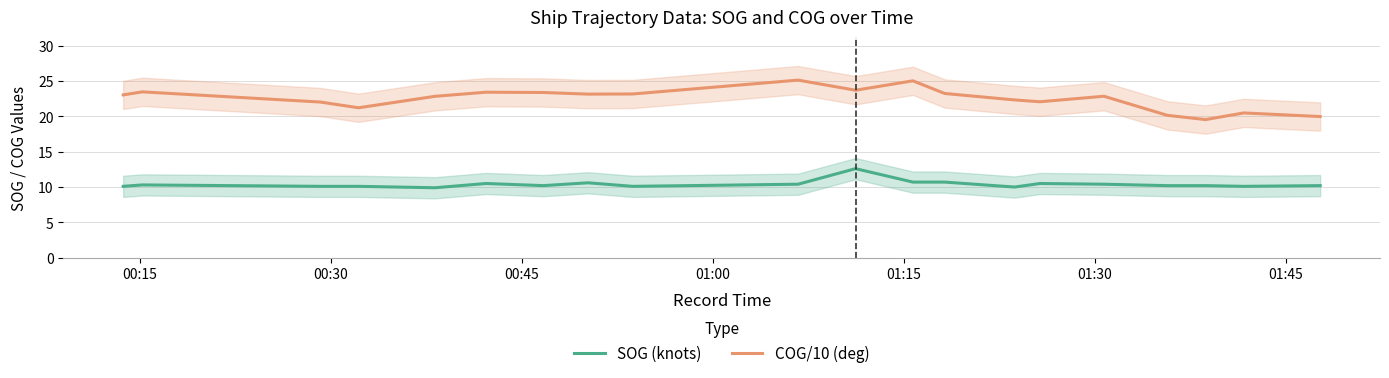

What is the lowest value of the SOG (knots) series?

9.9